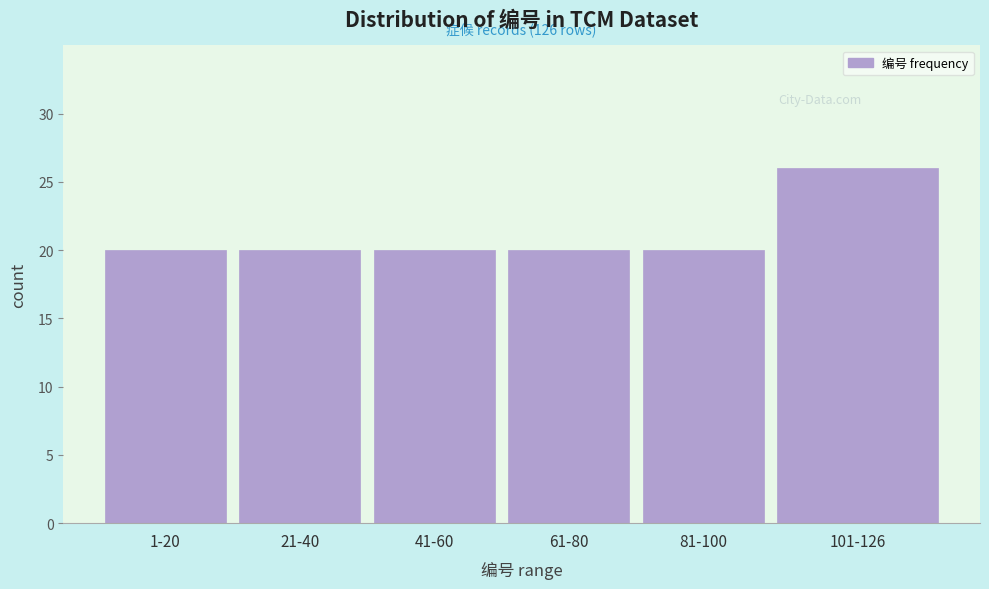

Reading left to right, transcribe all the data shown in this chart.

1-20=20	21-40=20	41-60=20	61-80=20	81-100=20	101-126=26